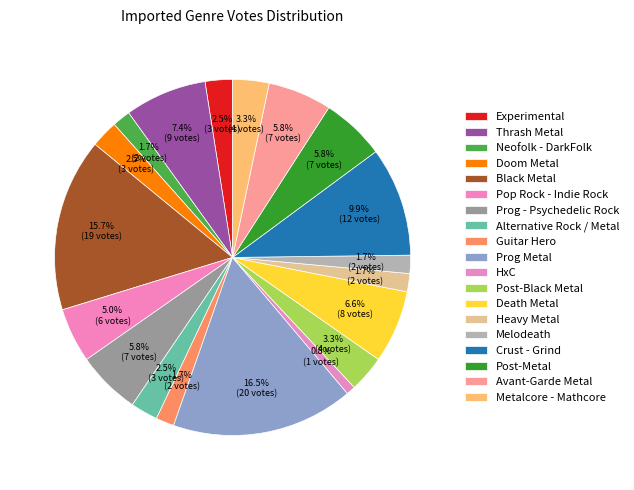

Count the number of slices in the pie.

19